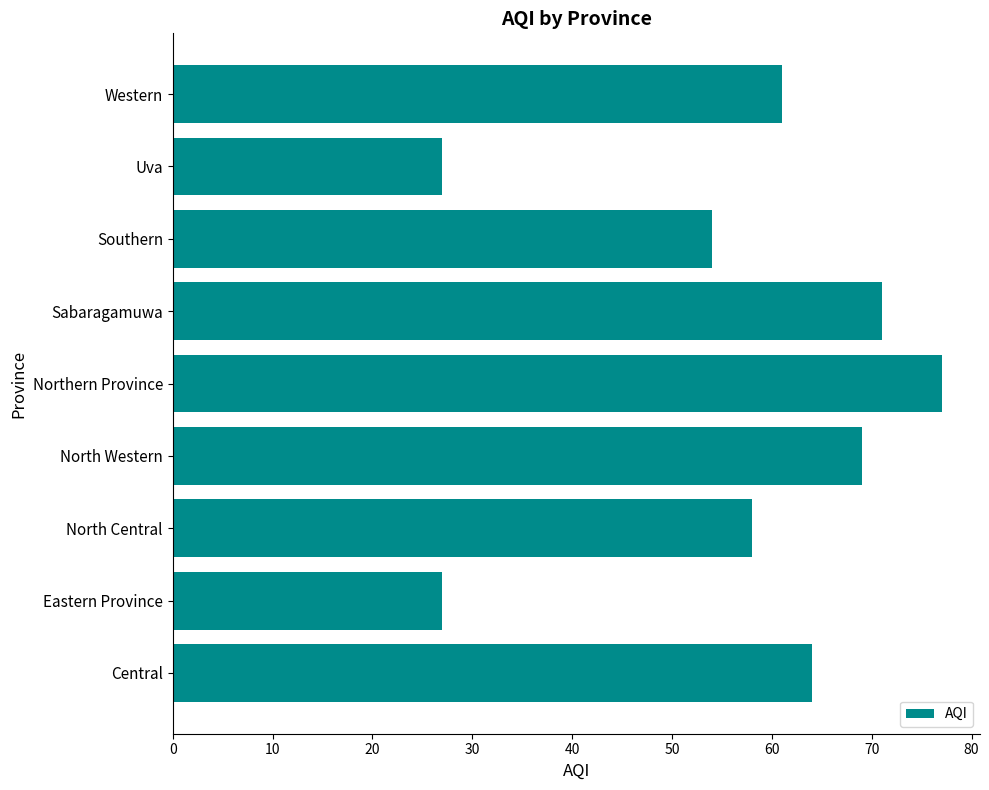

What is the greatest value displayed?

77